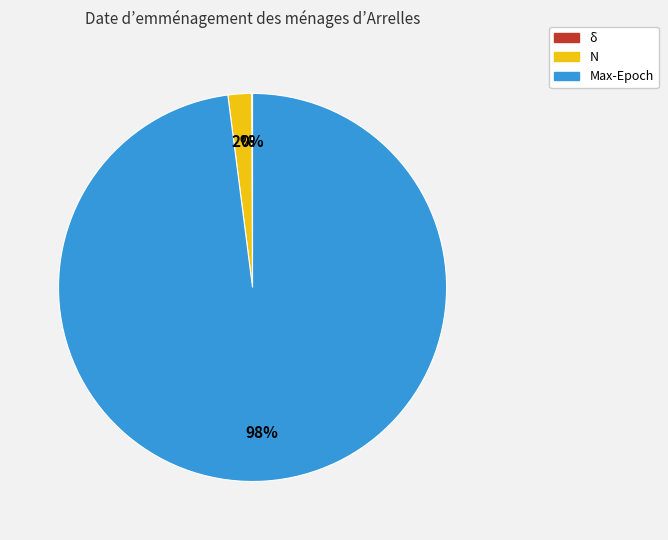

True or false: Max-Epoch accounts for 98% of the total.

True